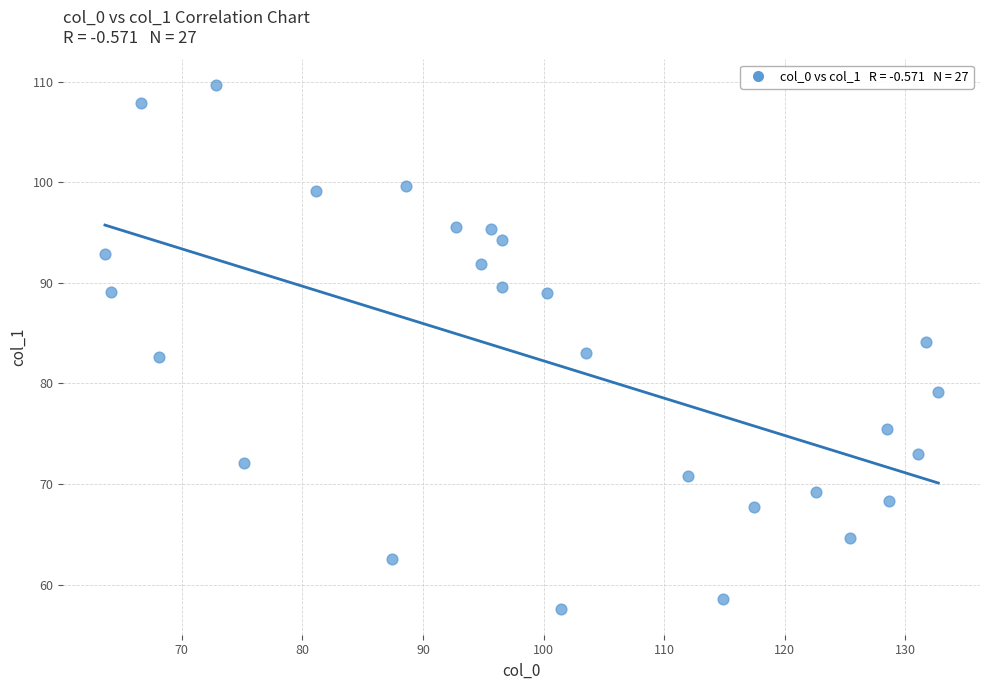

What is the range of Y values (max minus min)?

52.0